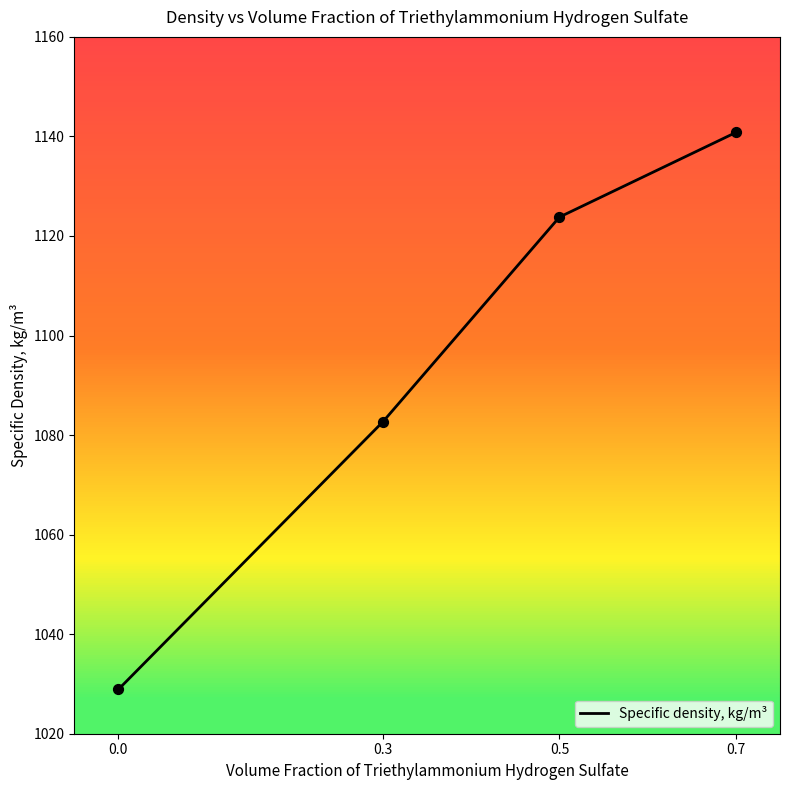

Which has a higher value, 0.3 or 0.0?

0.3